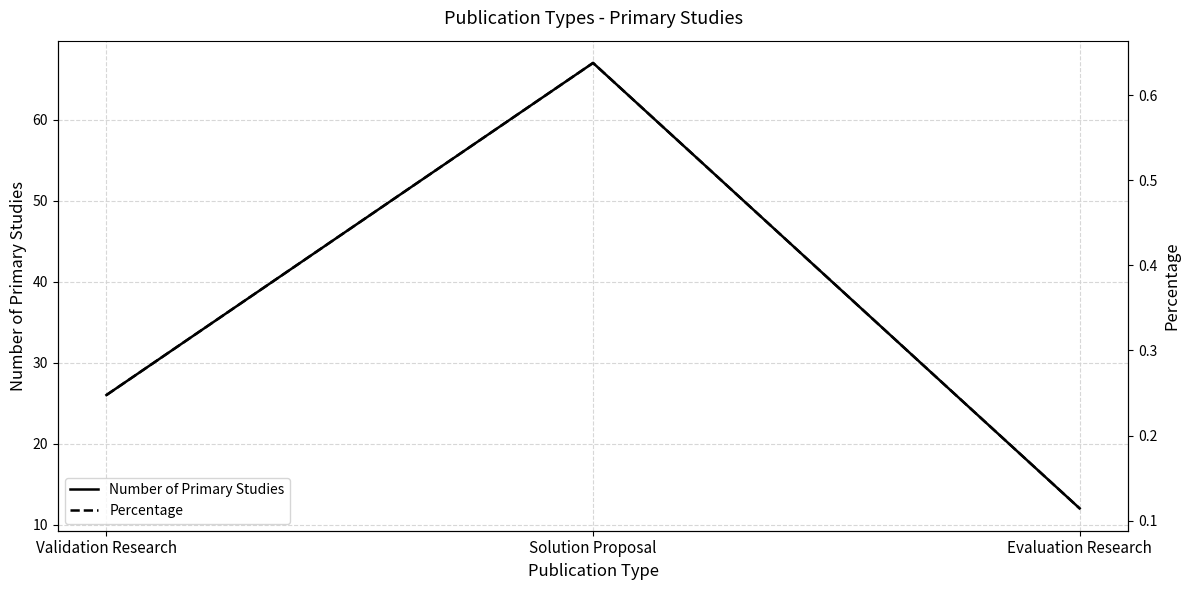

What is the total value across all series at Validation Research?

26.2